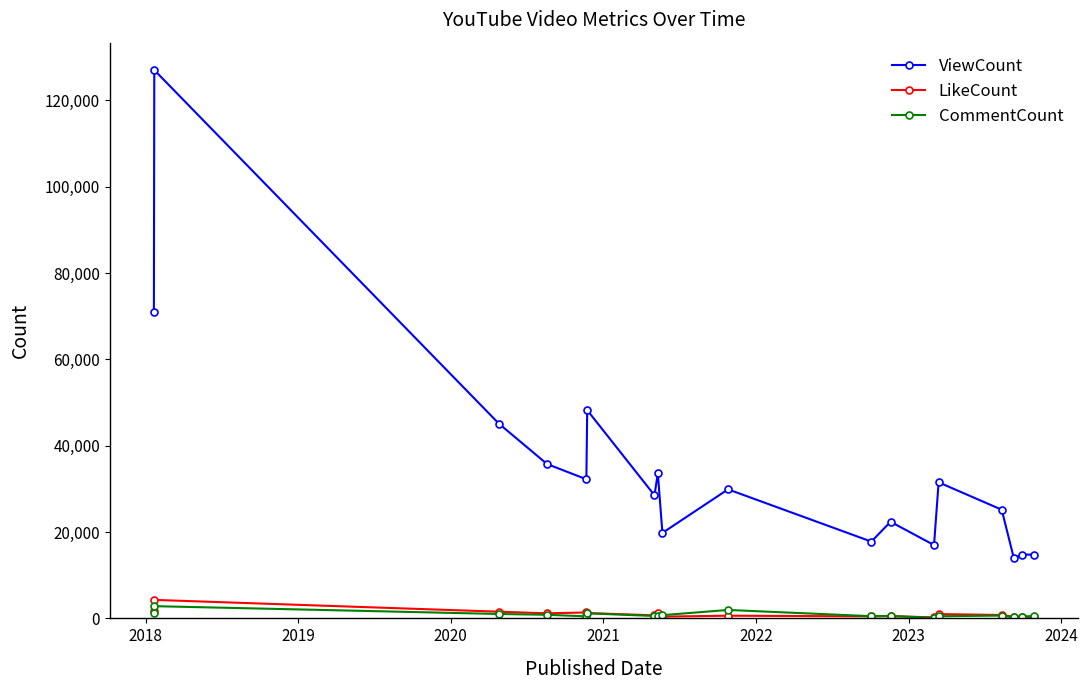

True or false: ViewCount and LikeCount intersect in this chart.

False